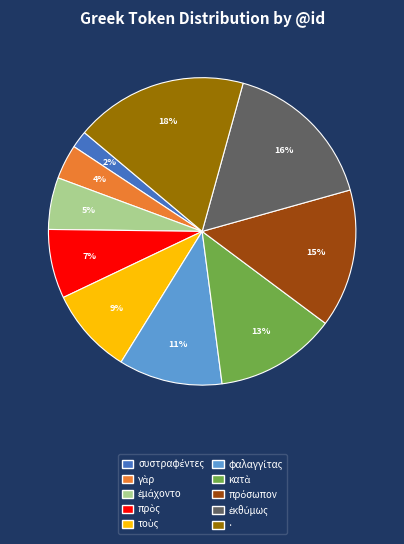

To the nearest percent, what is the difference between the largest and smallest slice percentages?

16%